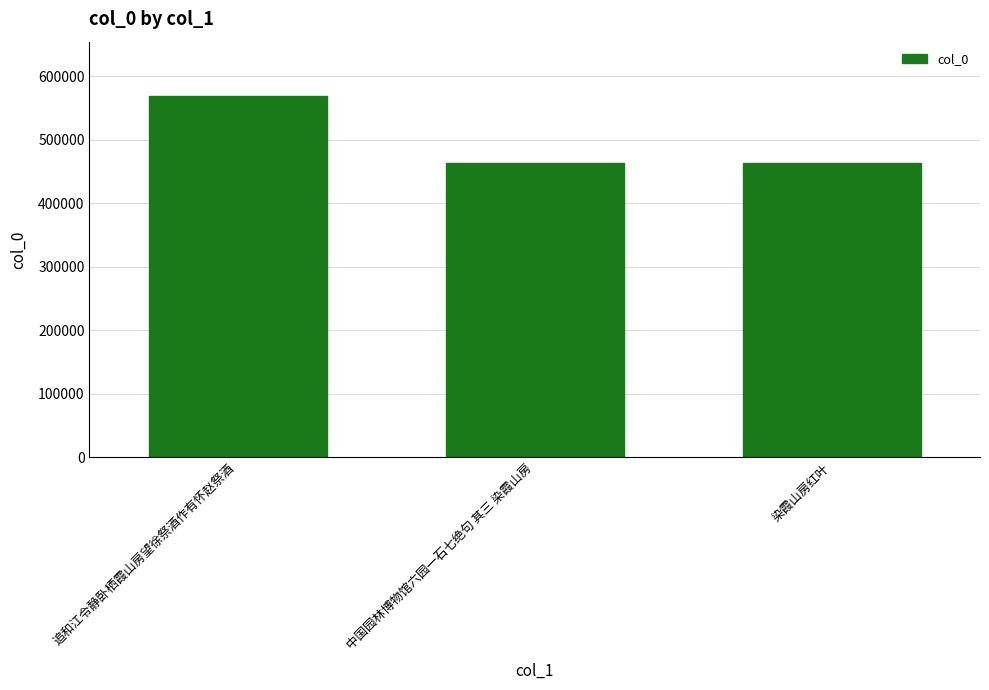

Which category has the highest value across all series?

追和江令静卧栖霞山房望徐祭酒作有怀赵祭酒